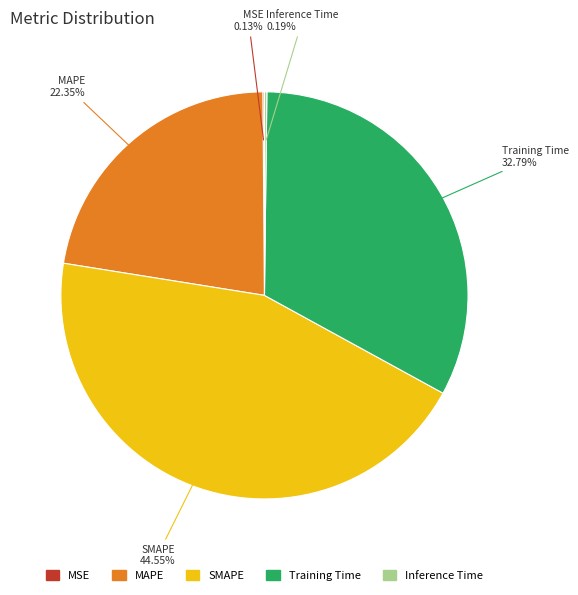

Do Training Time and MAPE together represent more than half of the pie?

Yes